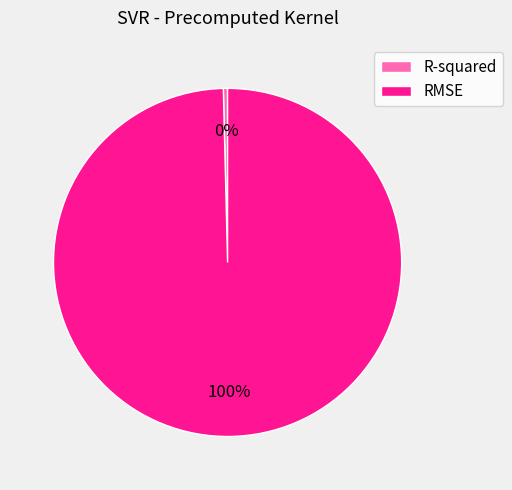

Does R-squared represent more than half of the total?

No